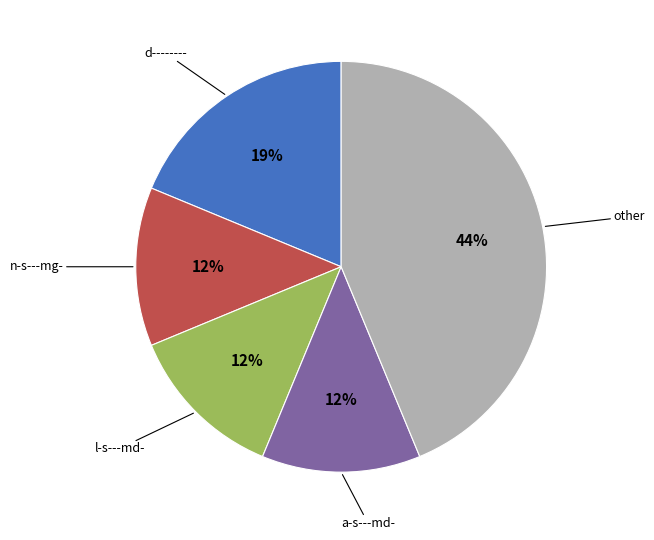

To the nearest percent, what is the average slice percentage?

20%